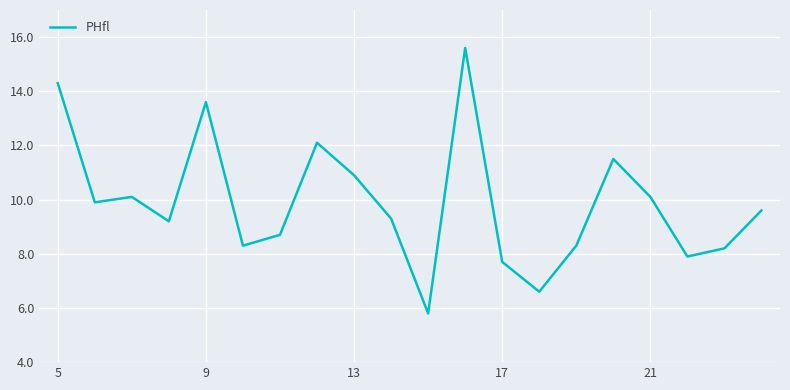

What is the greatest value displayed?

15.6